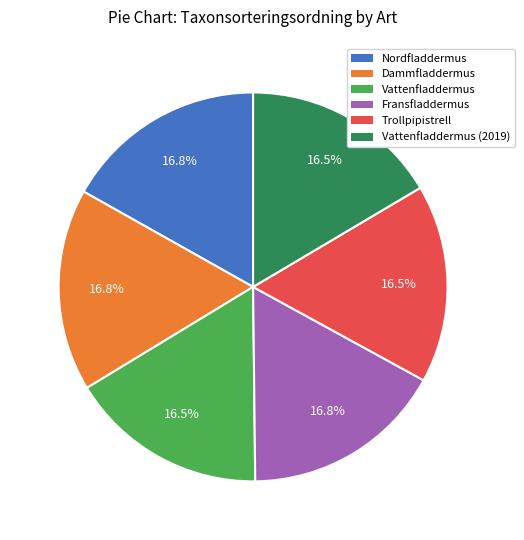

Is there a majority slice in this chart?

No